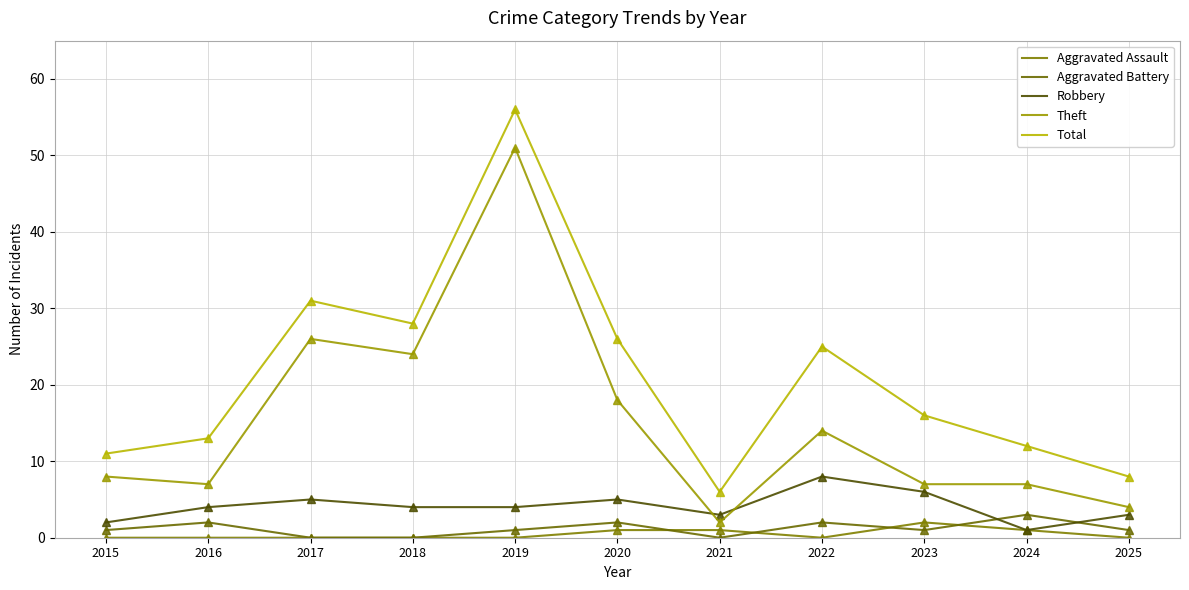

At which category is the sum across all series the highest?

2019